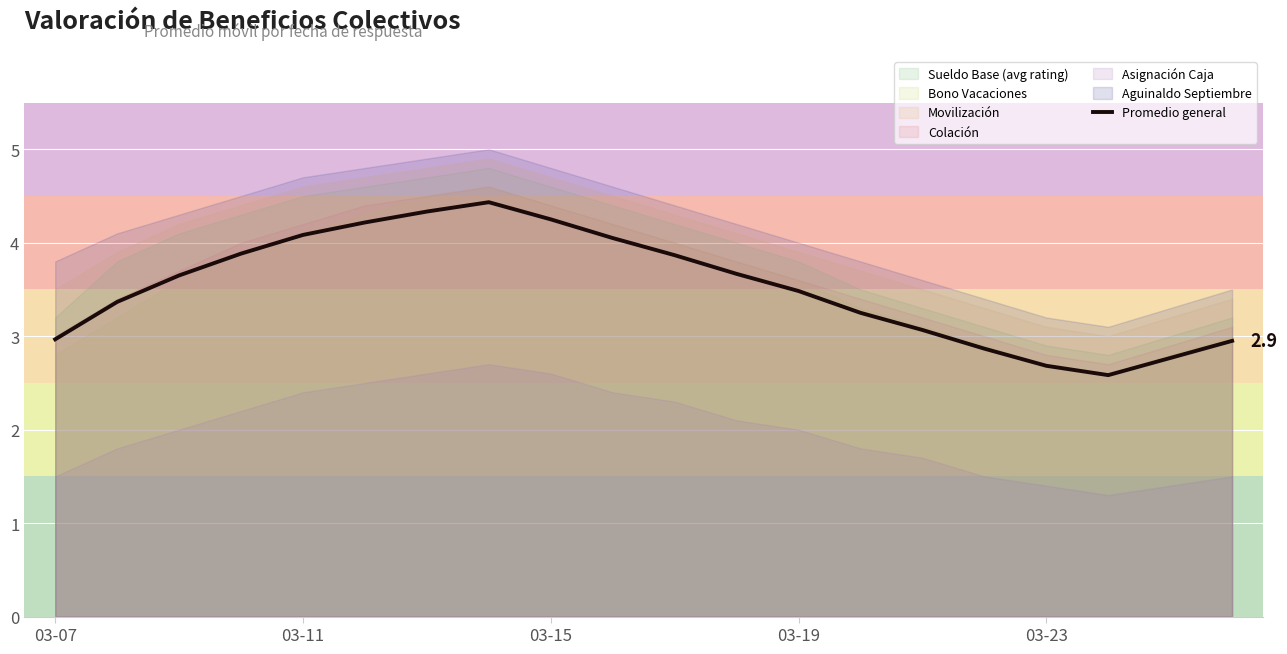

The value of Promedio general at 03-07 is 4.6. True or false?

False